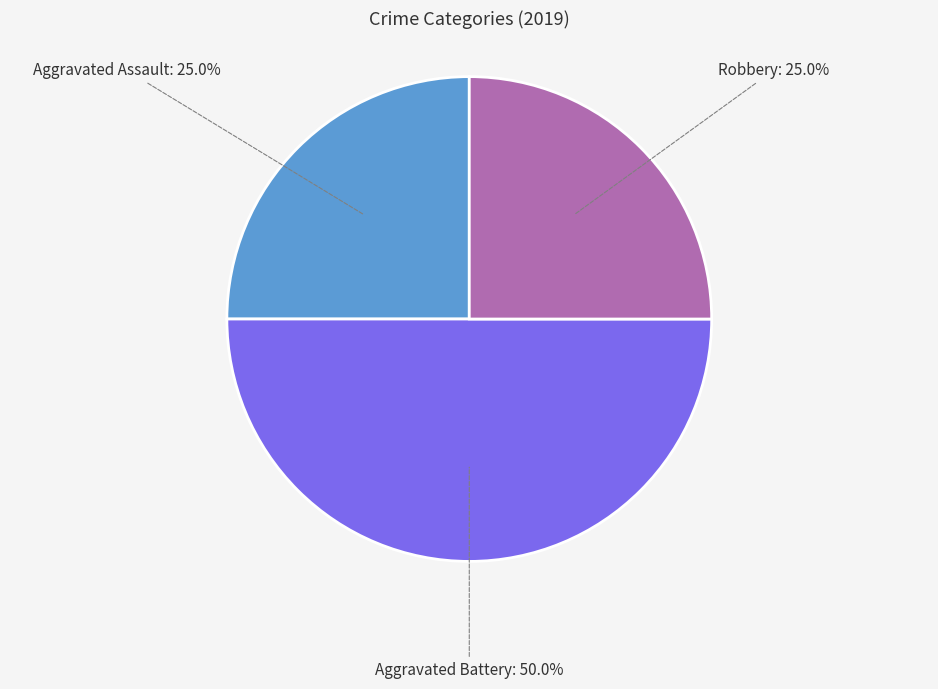

Count the number of slices in the pie.

3